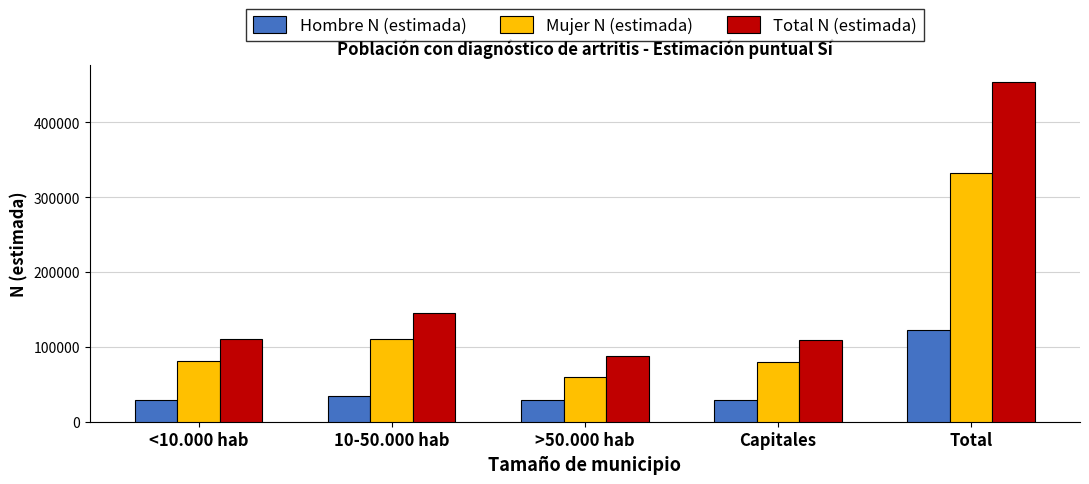

At which label is Total N (estimada) closest to 271258?

10-50.000 hab